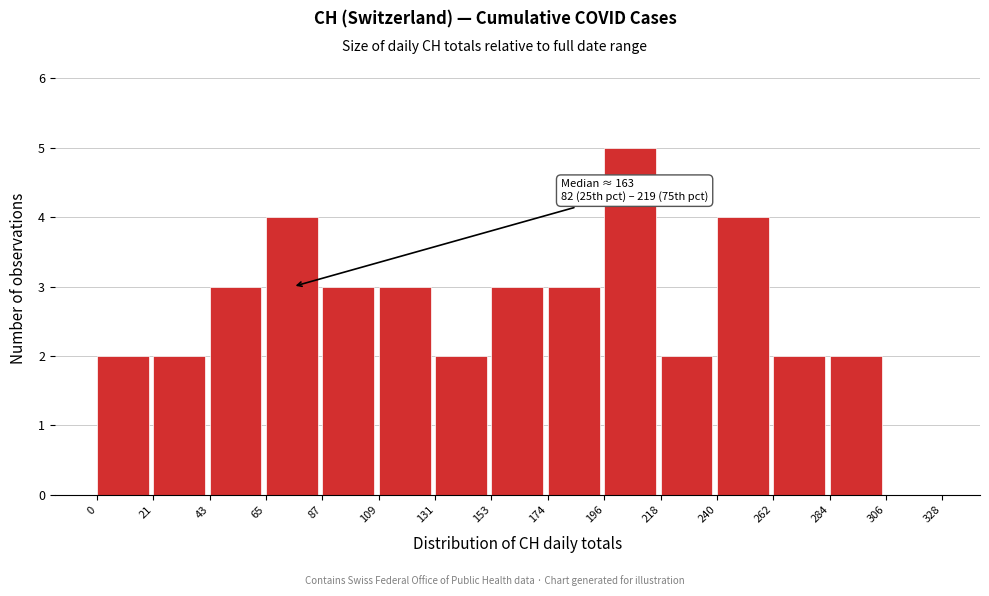

Over which range of the x-axis is the bar tallest?

196 to 218